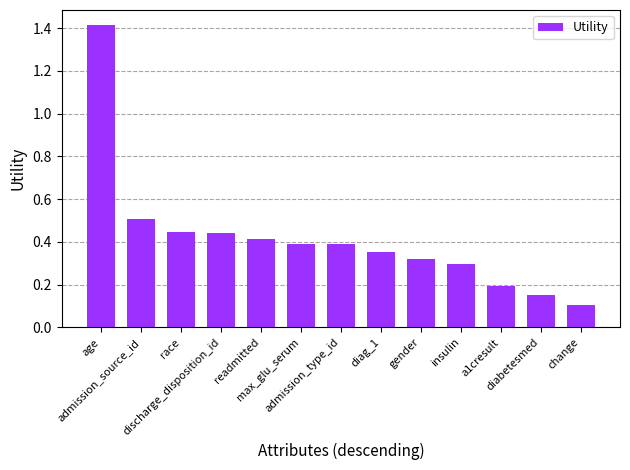

What is the greatest value displayed?

1.4